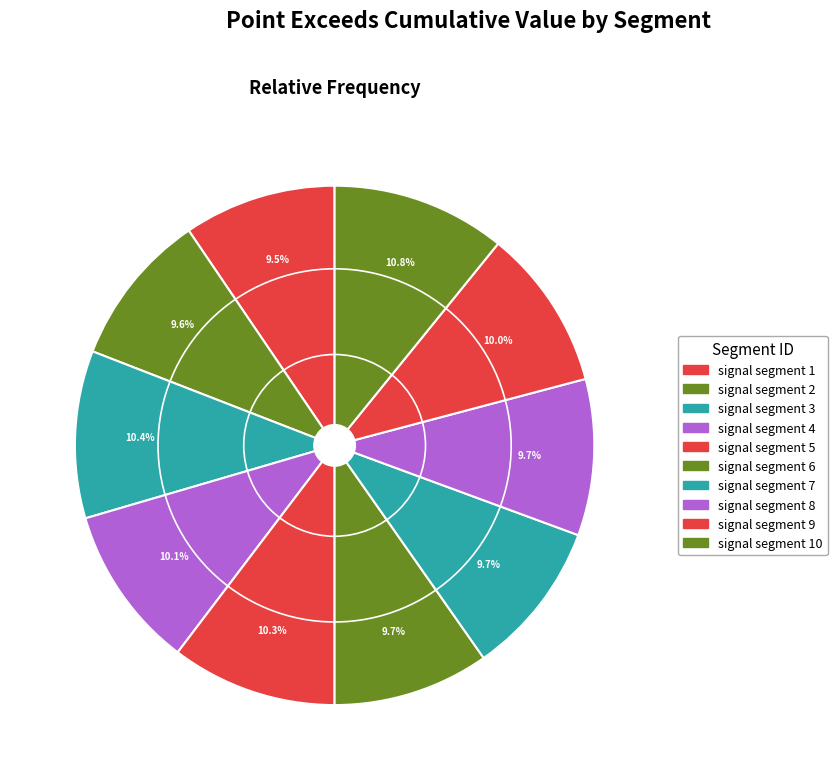

Count the number of slices in the pie.

10